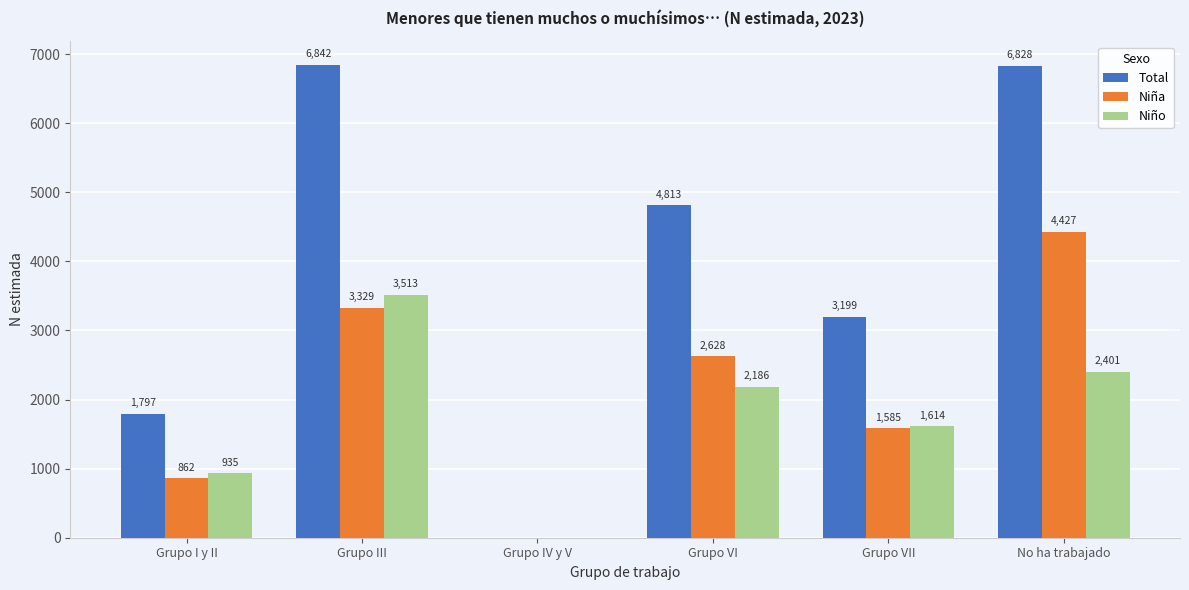

What are all the series names shown in the legend?

Total, Niña, Niño